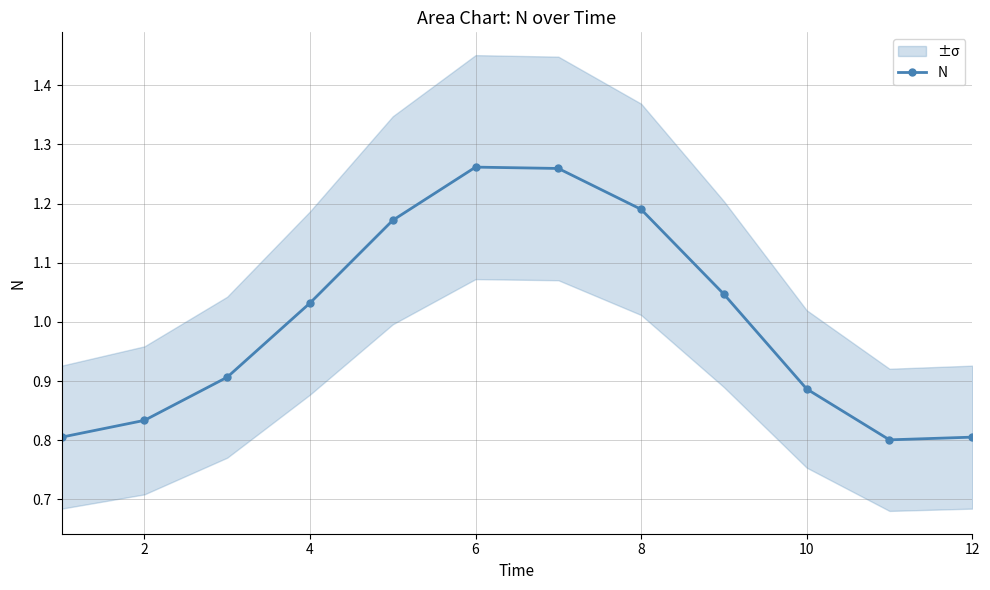

What is the value of the 7th point from the left?

1.3